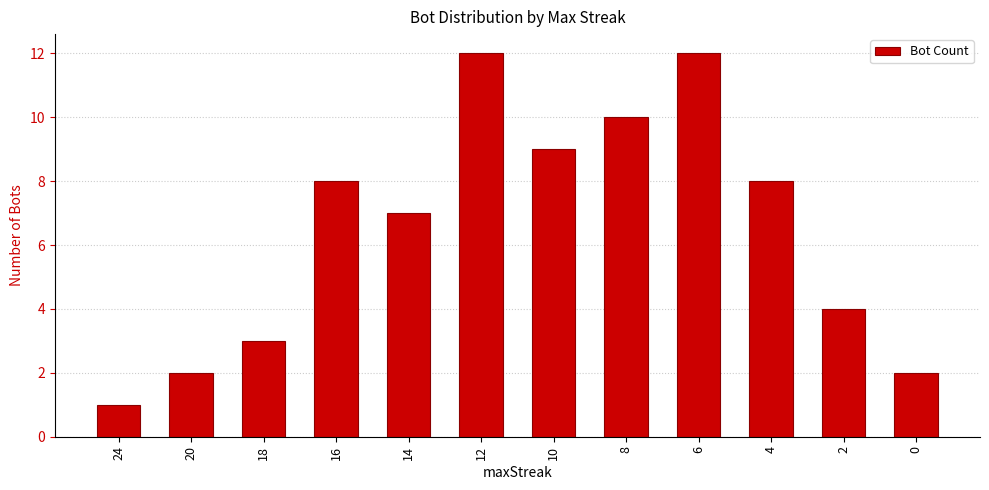

Are the bars grouped side by side (vs. stacked)?

No